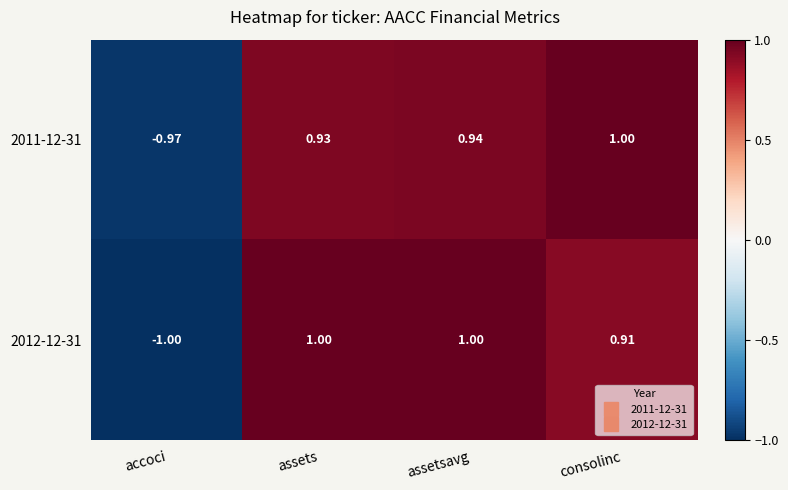

Which category has the lowest value in the 2012-12-31 series?

accoci